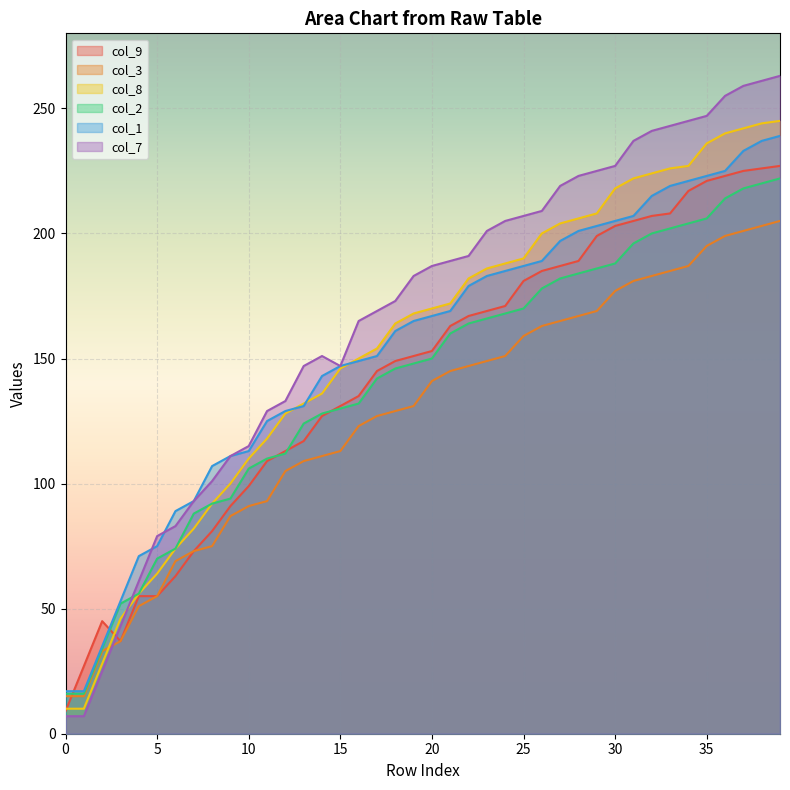

What is the sum of all col_3 values?

5114